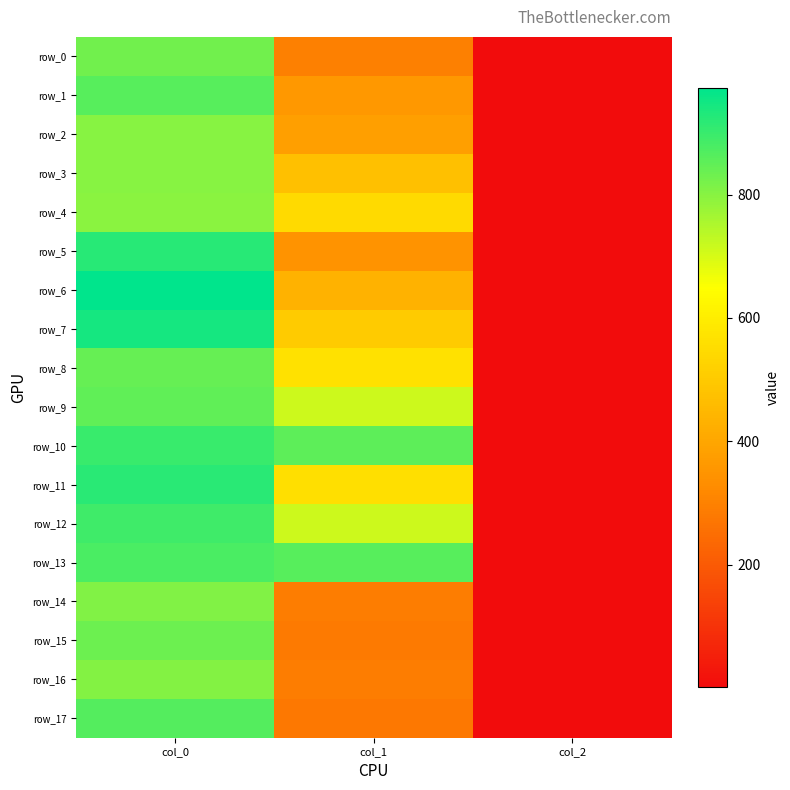

What is the minimum value shown in the chart?

2.0